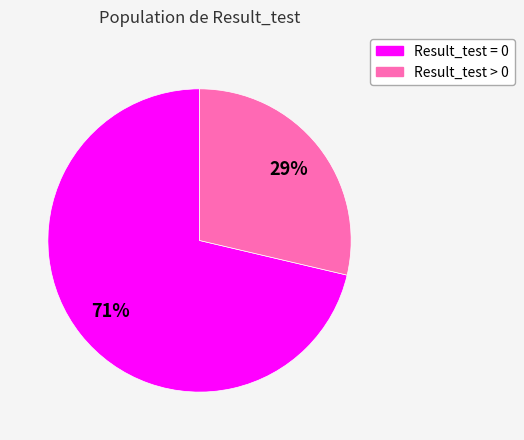

The Result_test > 0 slice represents 29% of the pie. True or false?

True